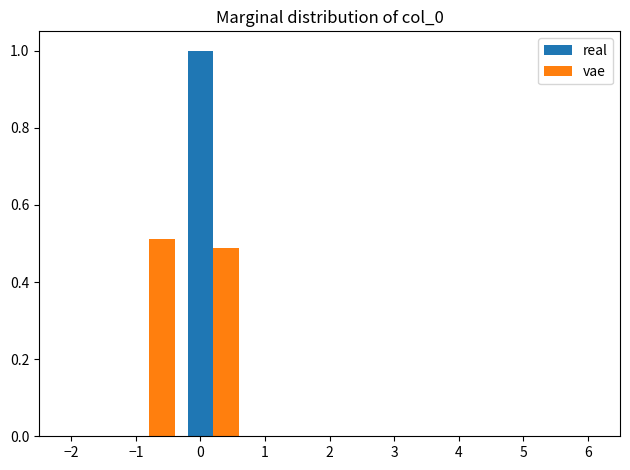

True or false: vae has a value of 0.0 at 2.

True